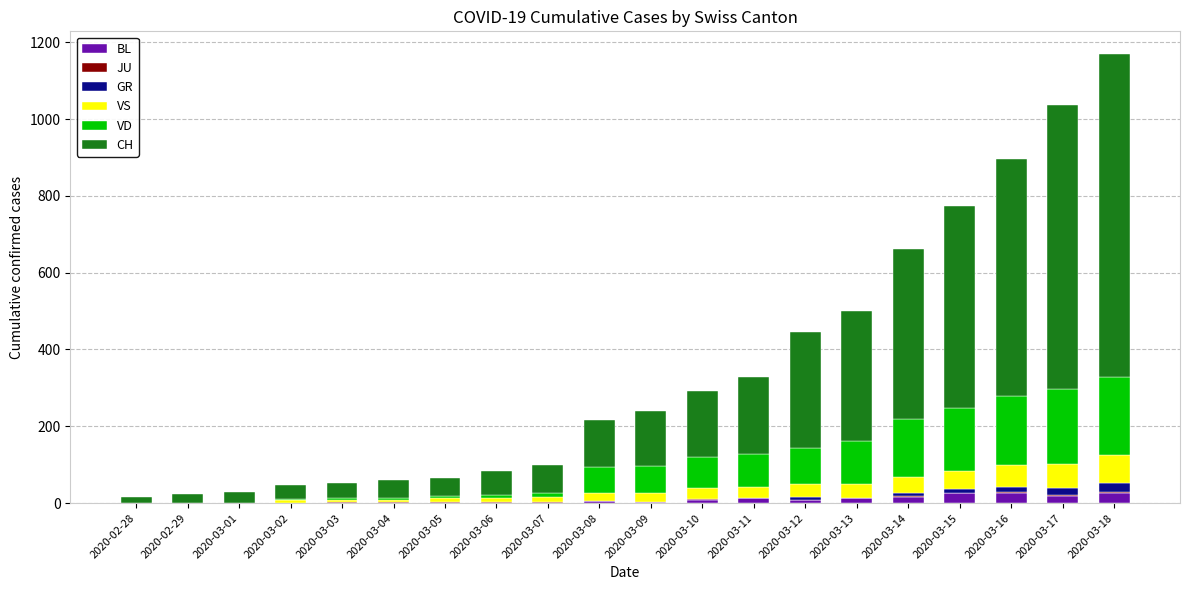

What is the highest value of the BL series?

27